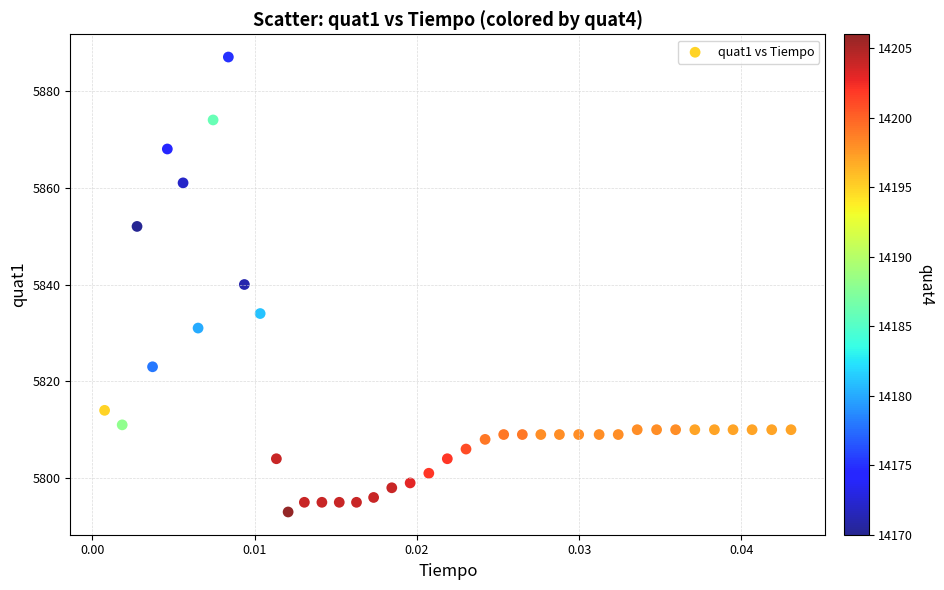

How many points are shown in the scatter plot?

40